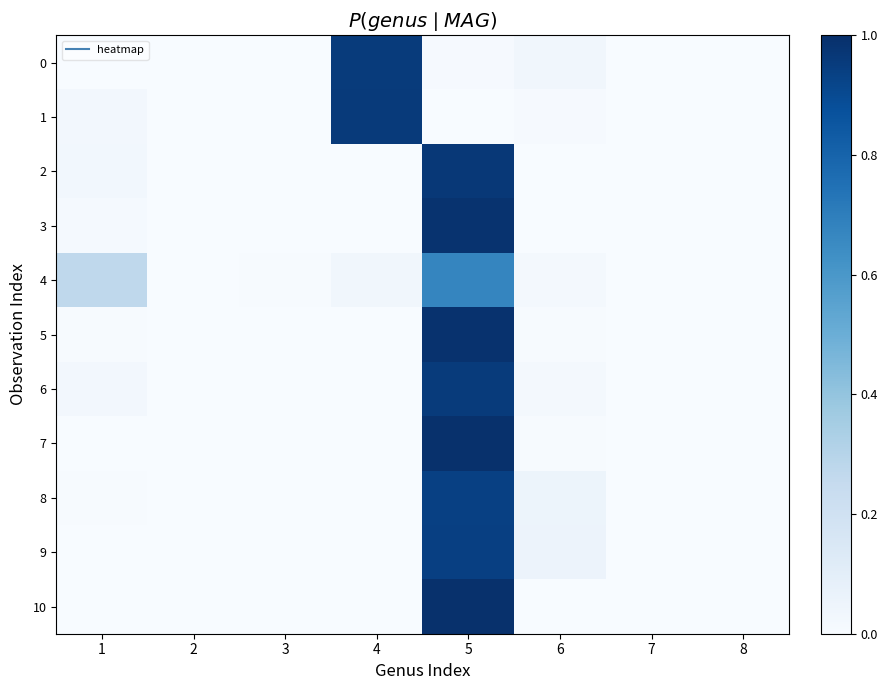

Which series has the widest spread of values?

10